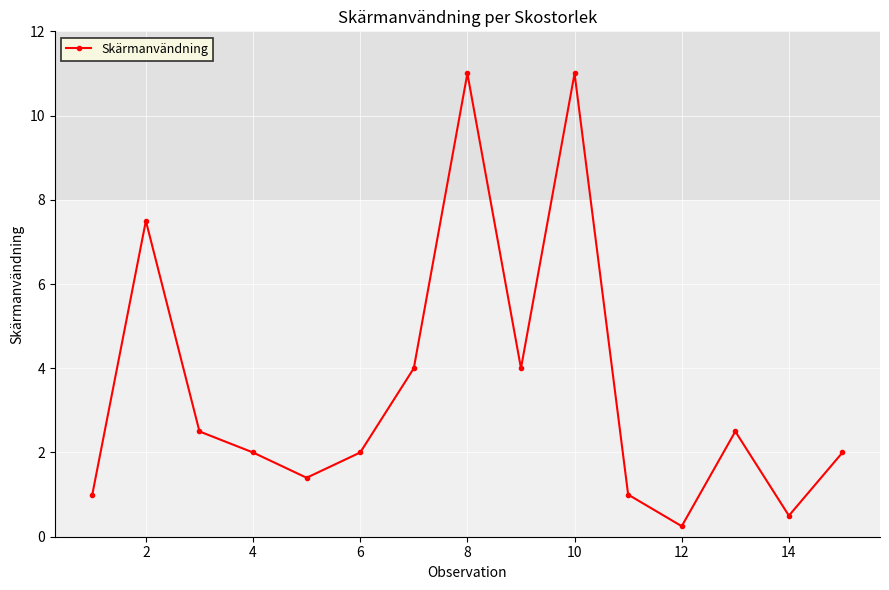

True or false: the data has more than 0 interior local peaks.

True